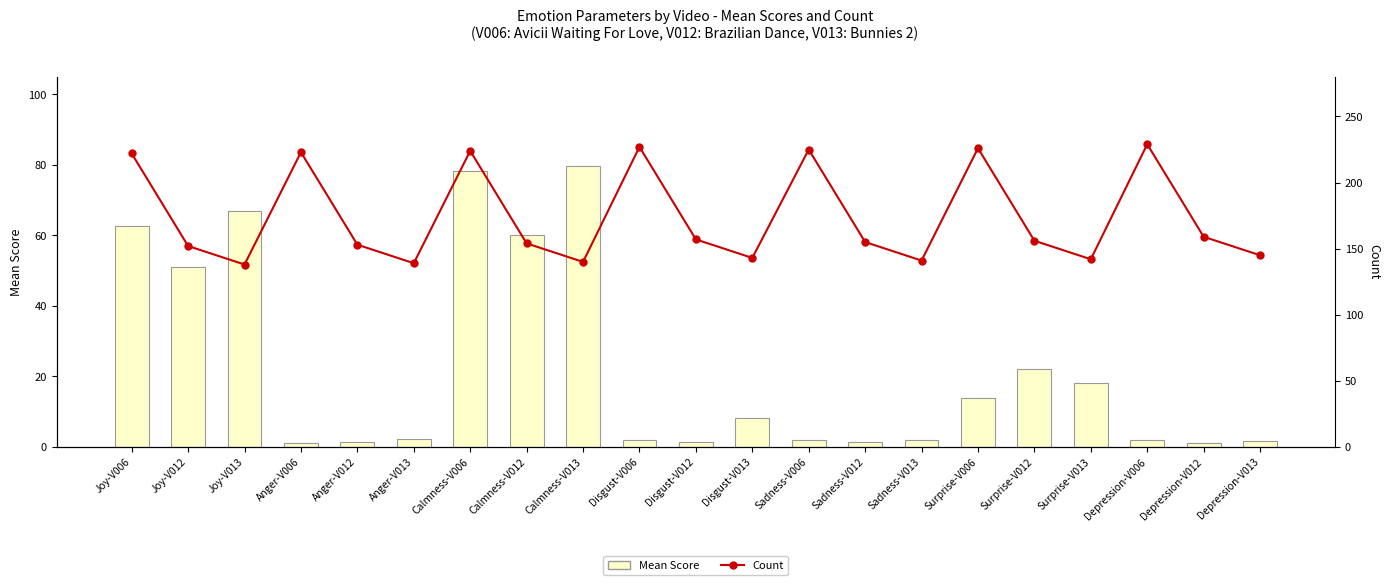

What is the sum of all Mean Score values?

479.3